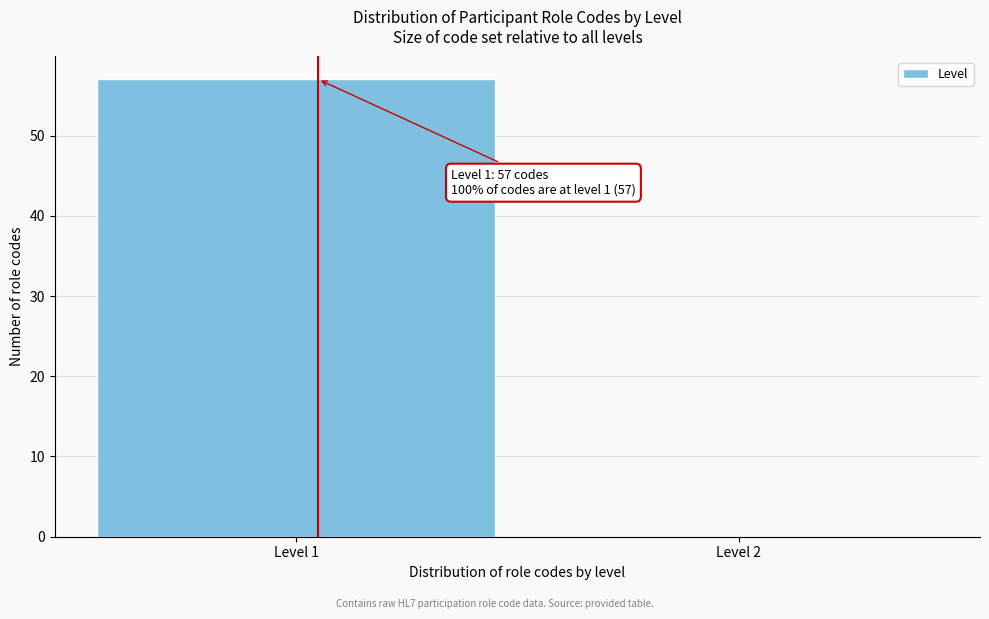

Reading left to right, transcribe all the data shown in this chart.

Level 1=57	Level 2=0